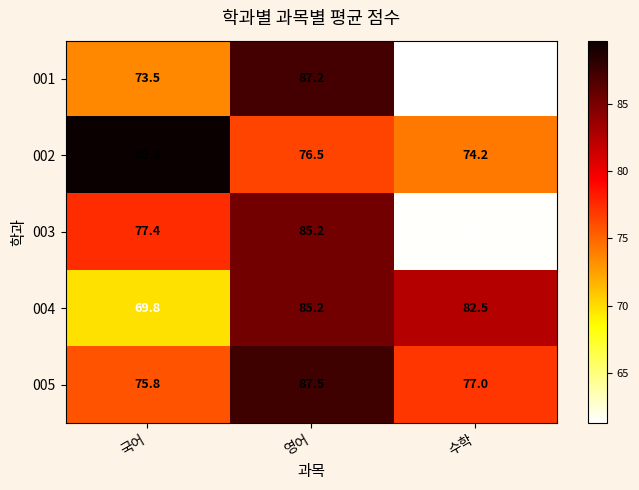

Which series changed the most between 영어 and 수학?

001